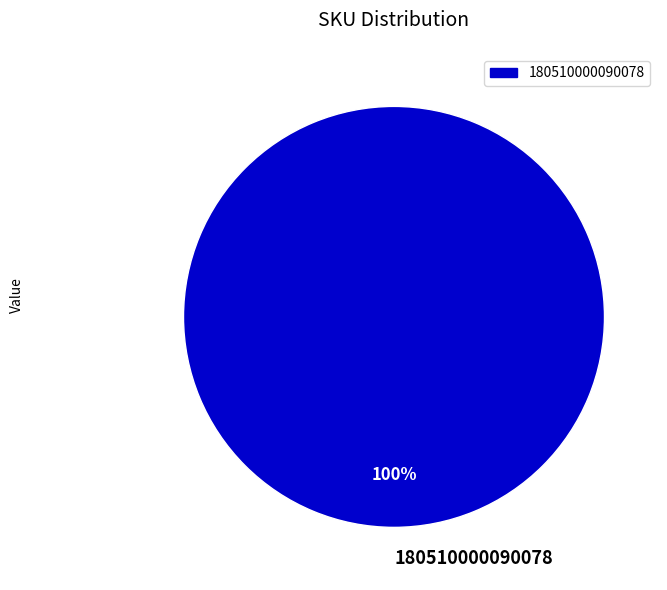

The 180510000090078 slice represents 100% of the pie. True or false?

True